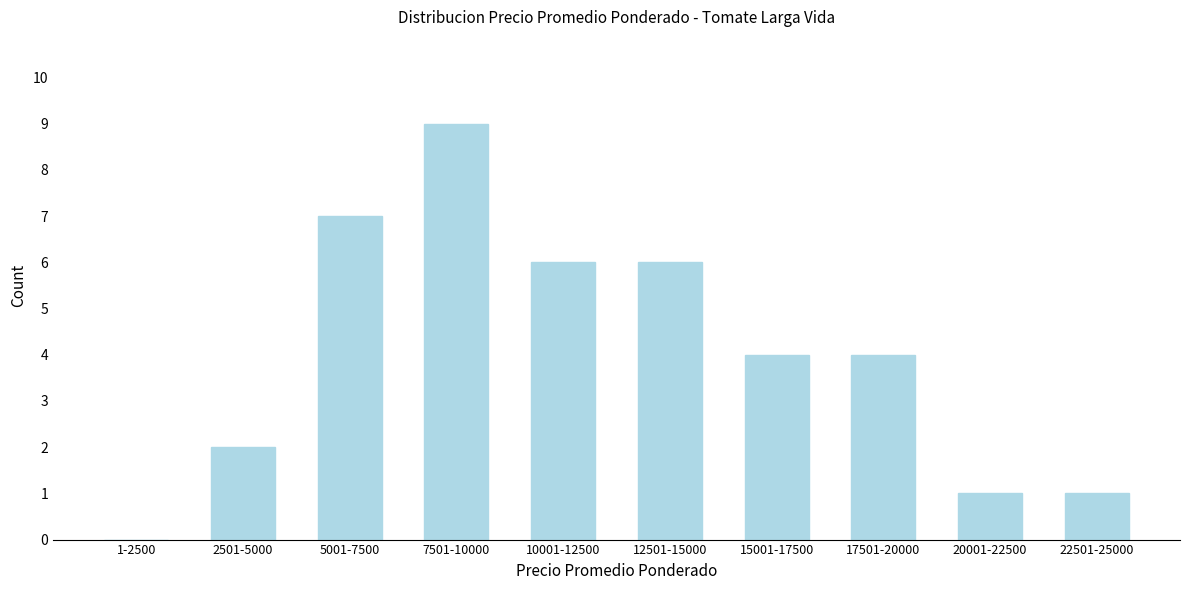

Reading left to right, extract all data points from this chart.

1-2500=0	2501-5000=2	5001-7500=7	7501-10000=9	10001-12500=6	12501-15000=6	15001-17500=4	17501-20000=4	20001-22500=1	22501-25000=1